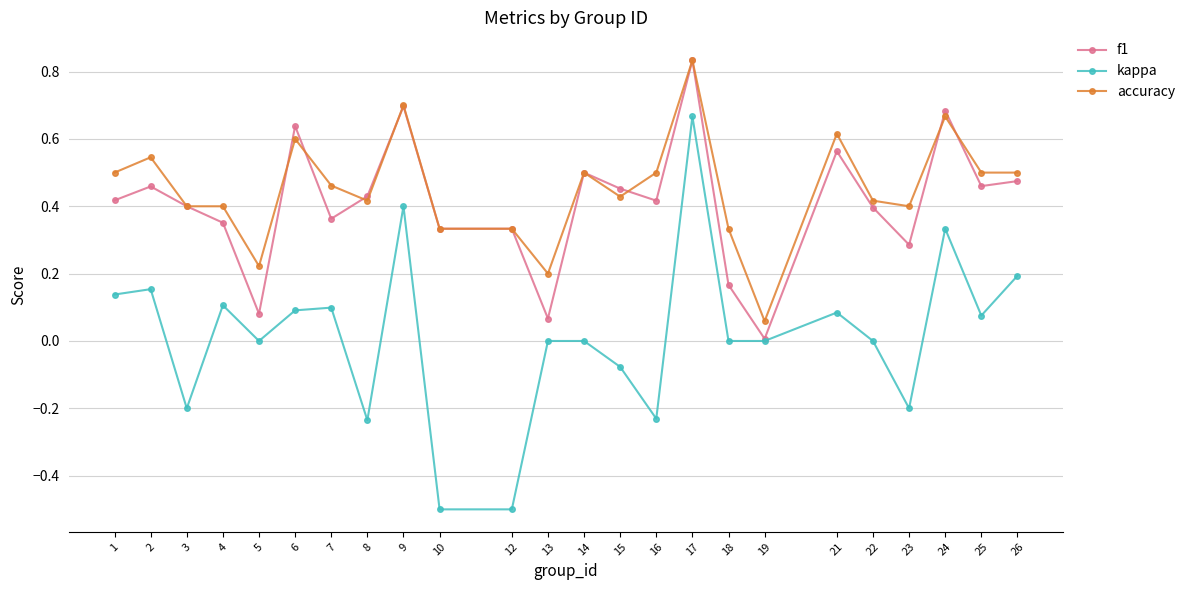

True or false: f1 has a value of 0.5 at 2.

True